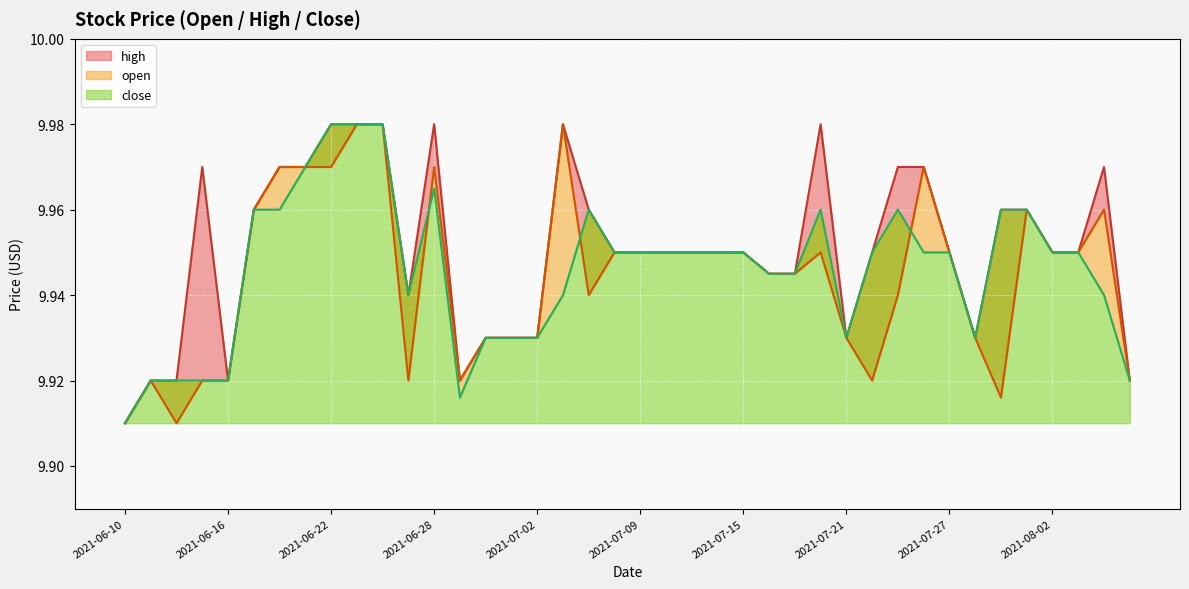

At which category does open reach its first local valley?

2021-06-14